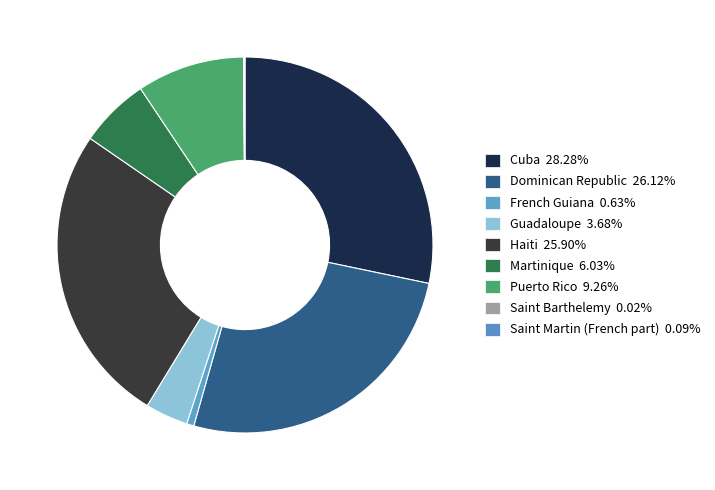

How many slices are in this pie chart?

9